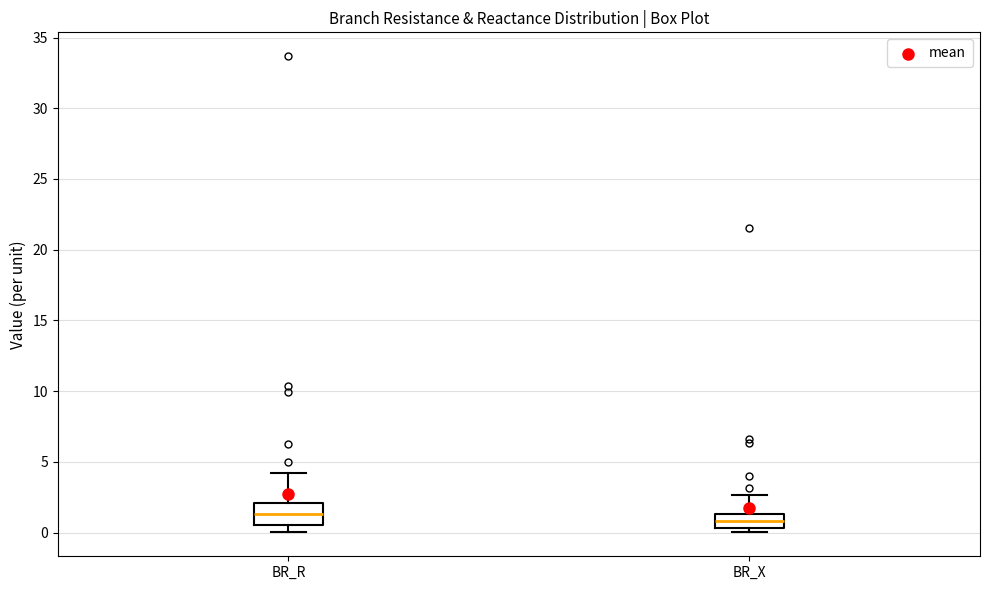

Reading left to right, transcribe this box plot: for each box, give where its median line is, the range the box spans, and where its two whiskers end, as read against the y-axis. The values are not printed on the chart, so give them approximately, as read against the axis.

BR_R: median 1.5, box 0.5 to 2.0, whiskers 0.0 to 4.0
BR_X: median 1.0, box 0.5 to 1.5, whiskers 0.0 to 2.5